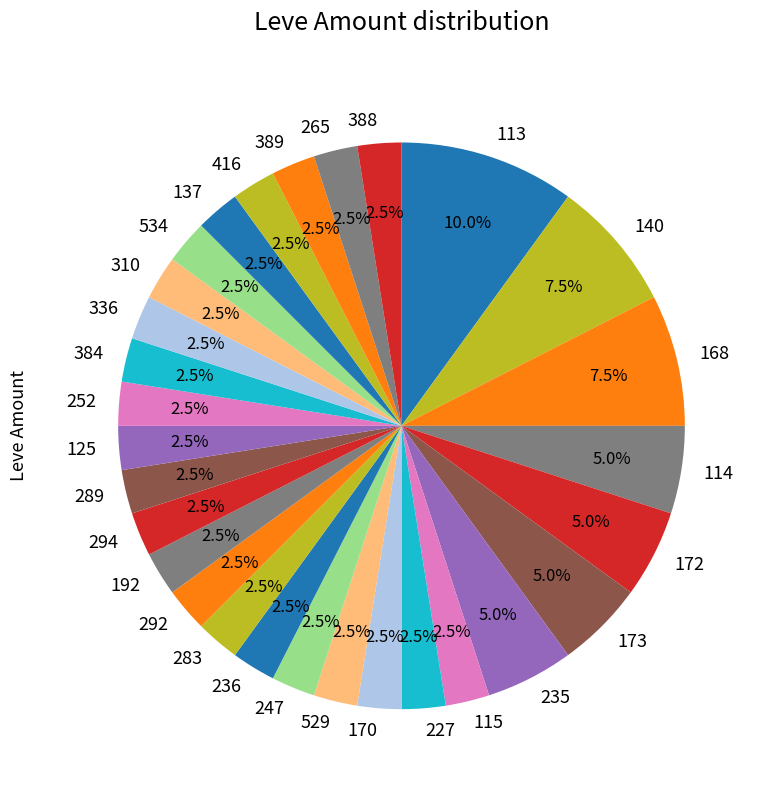

To the nearest percent, what is the average slice percentage?

3%